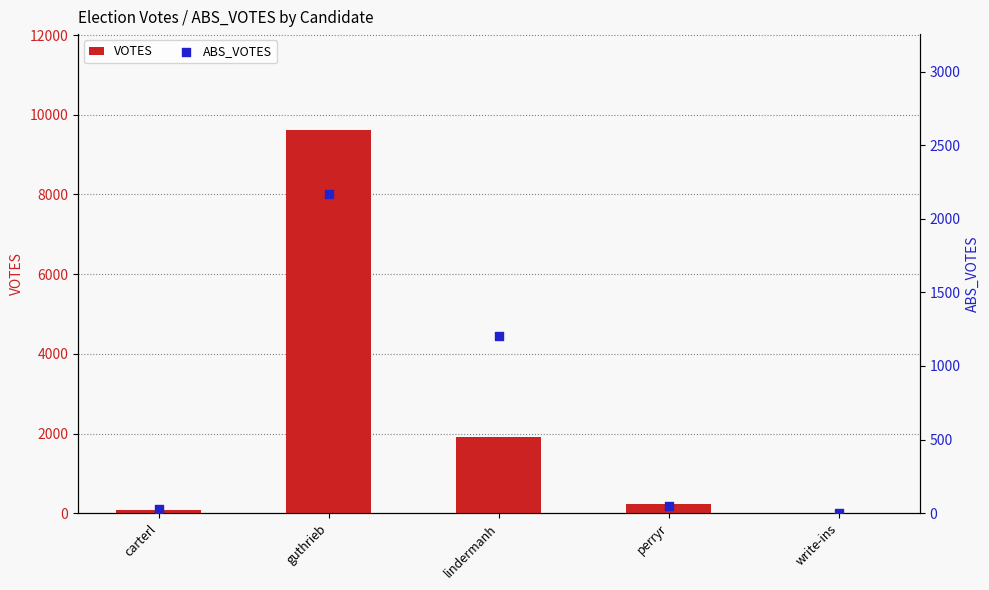

Which series has the largest total across all categories?

VOTES